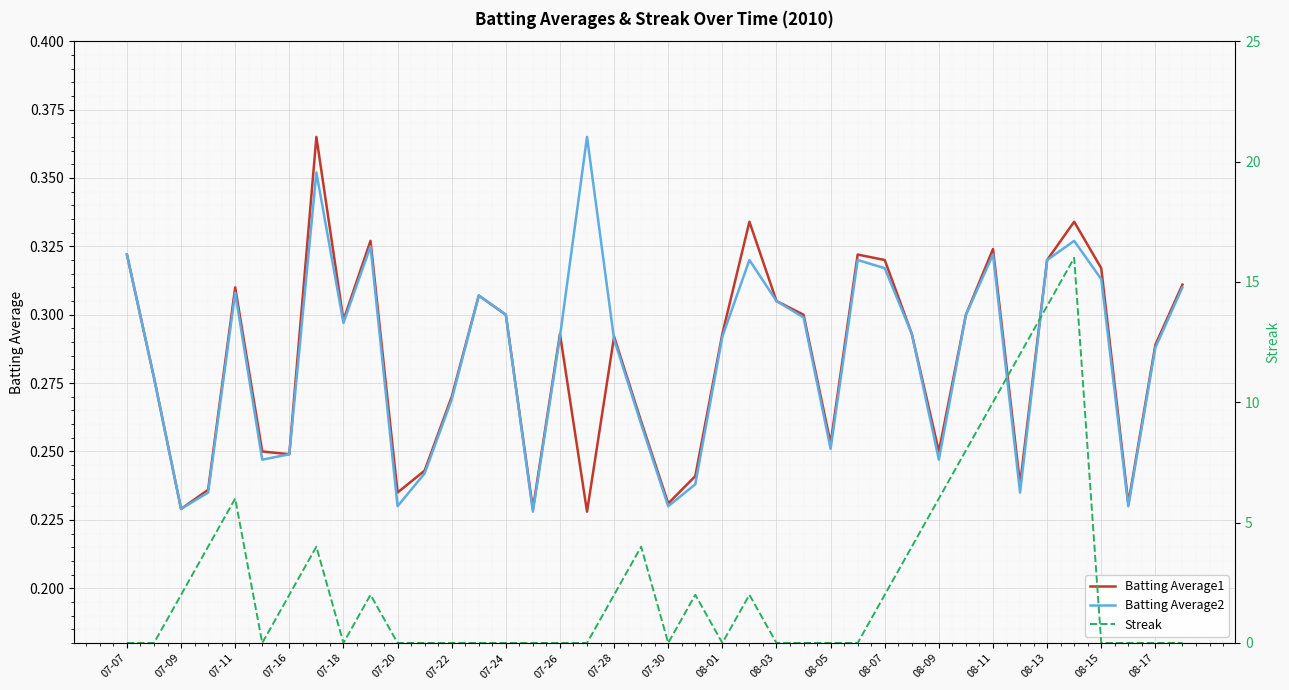

Between 33 and 30, which is larger?

30